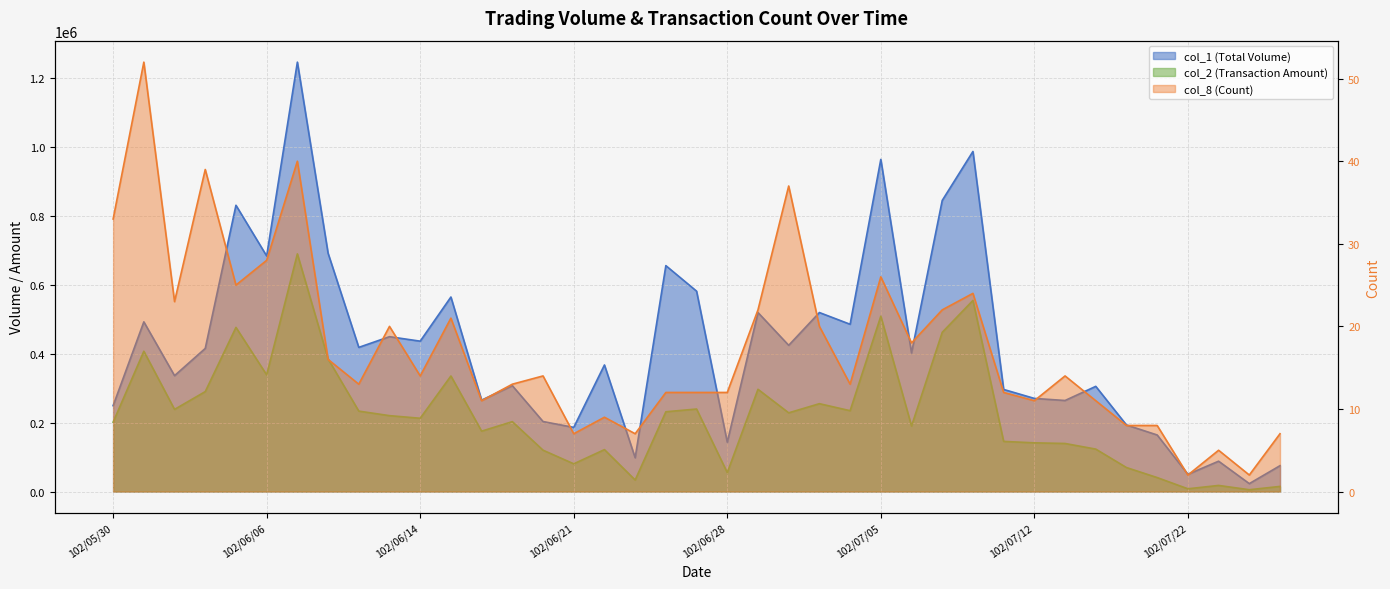

Is the value of col_2 at 102/06/20 greater than the value of col_1 at 102/06/28?

No